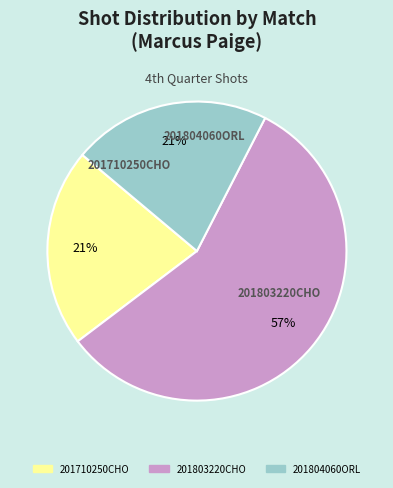

Count the number of slices in the pie.

3